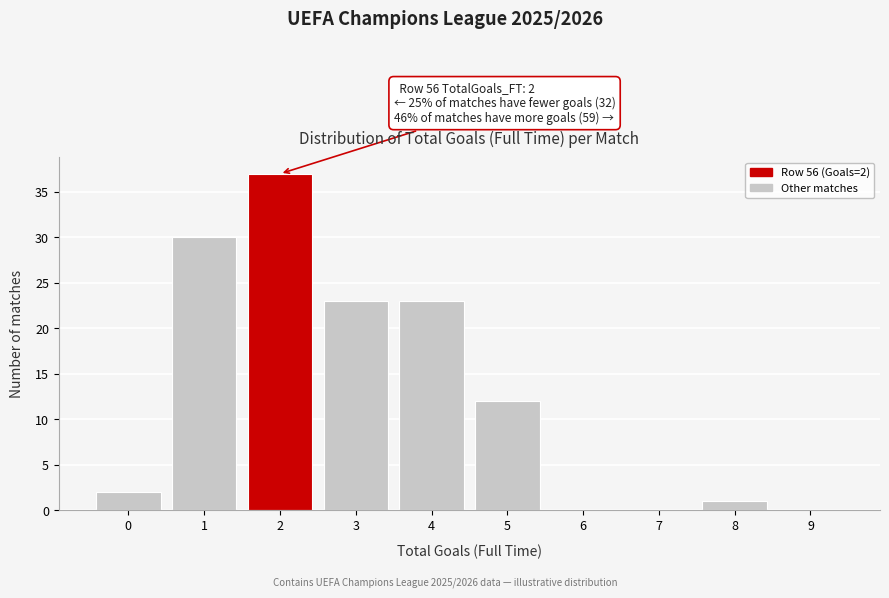

Reading right to left, extract all data points from this chart.

9=0	8=1	7=0	6=0	5=12	4=23	3=23	2=37	1=30	0=2